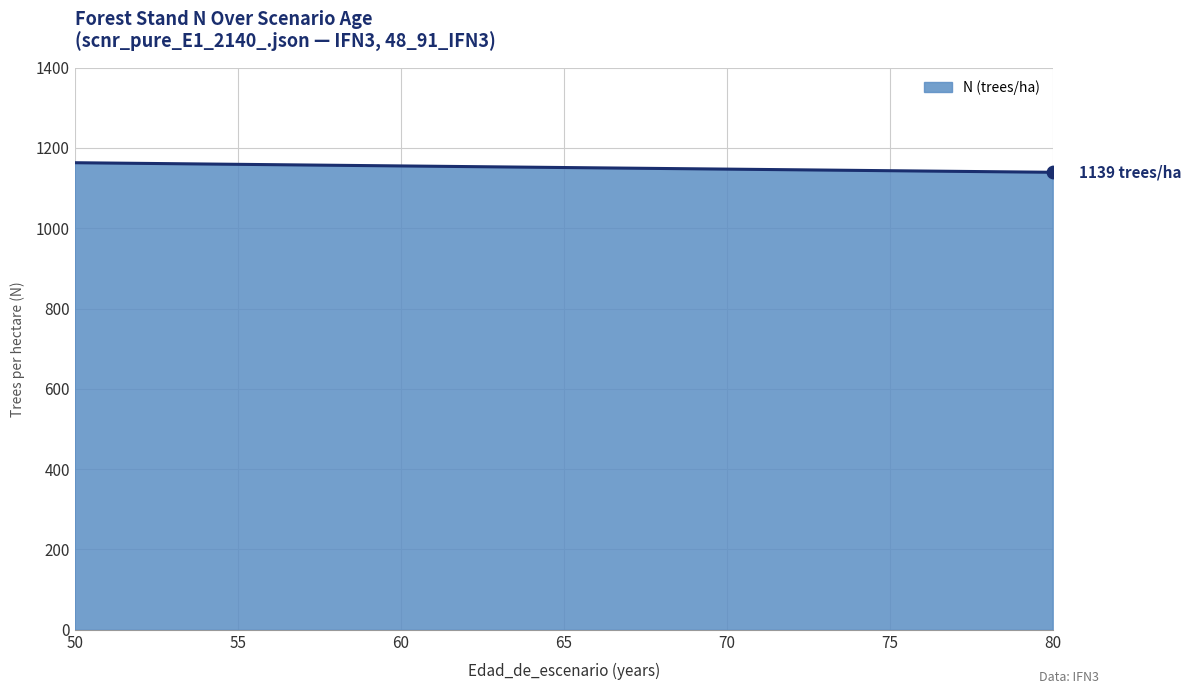

What is the change in value from 55 to 60?

-4.0